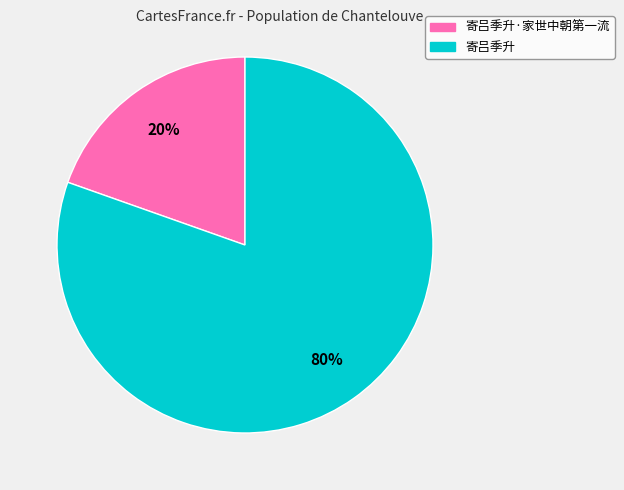

How many segments does this pie chart have?

2